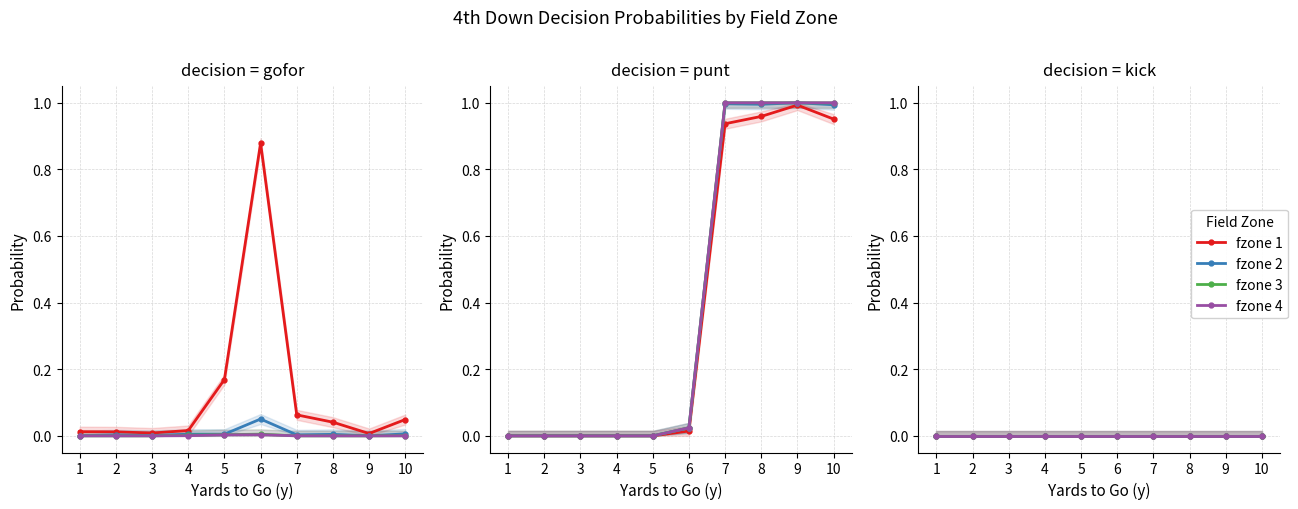

Between 37 and 18, which is larger?

37